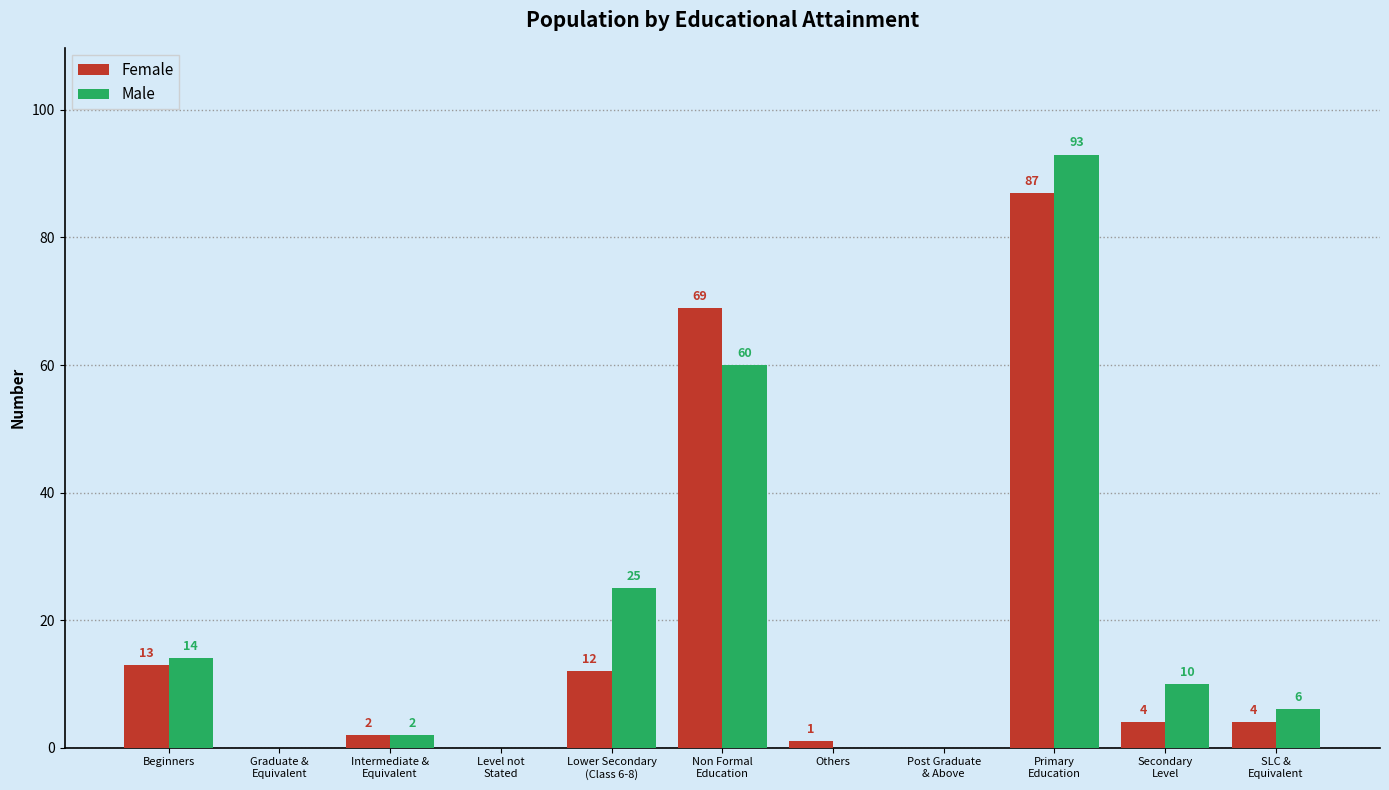

How many groups of bars are there?

11